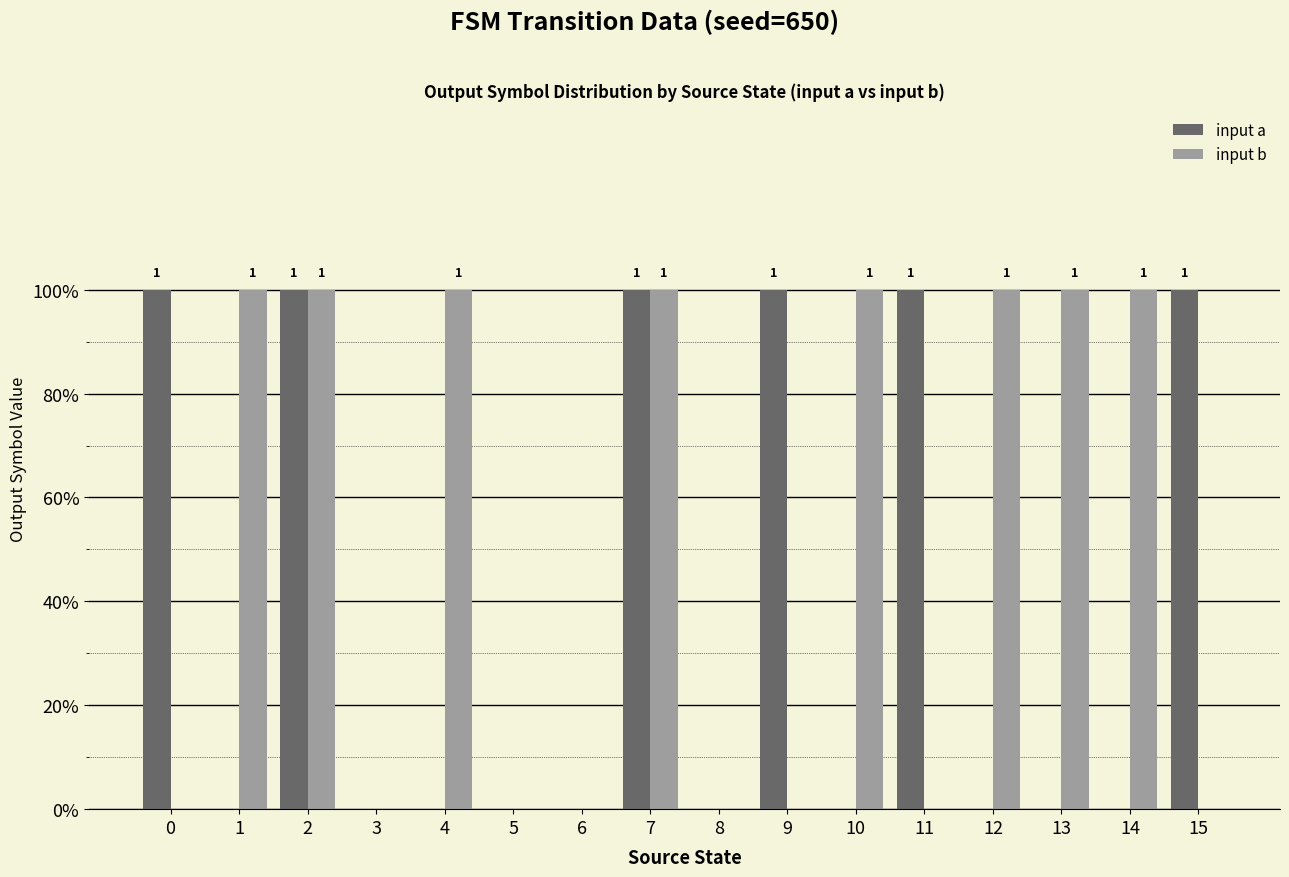

Rank the series by their maximum value, from highest to lowest.

input a, input b